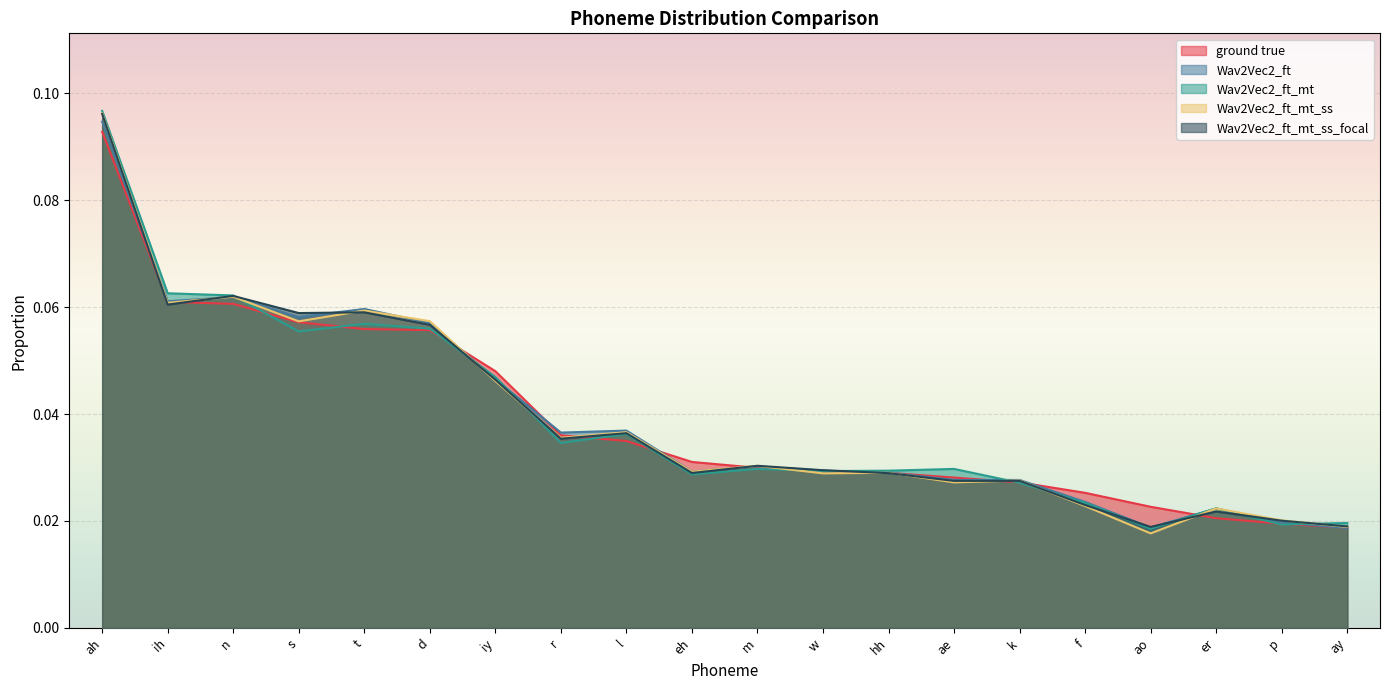

How many interior local valleys does the Wav2Vec2_ft_mt_ss series have?

7